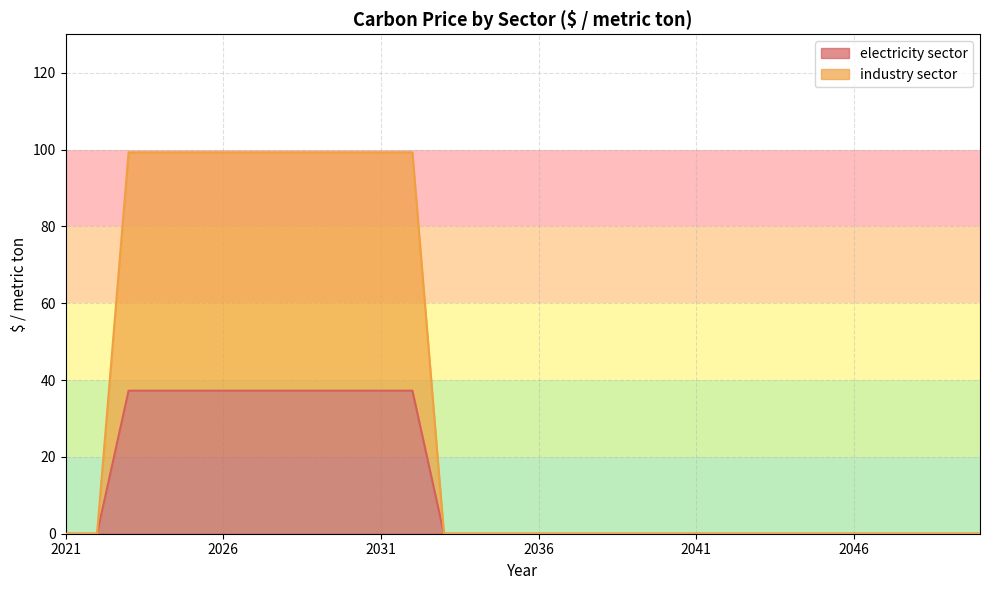

Which label corresponds to the smallest value in the chart?

2021